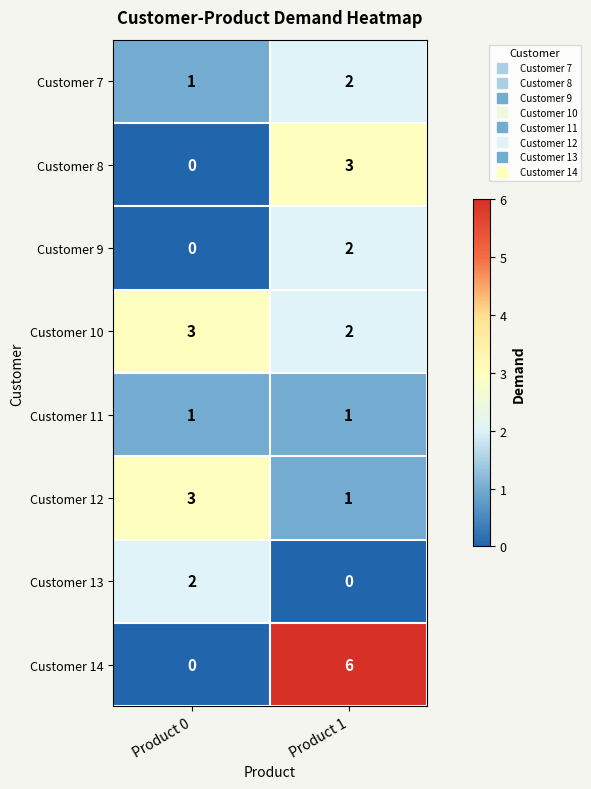

What is the sum of the Customer 14 values at Product 0 and Product 1?

6